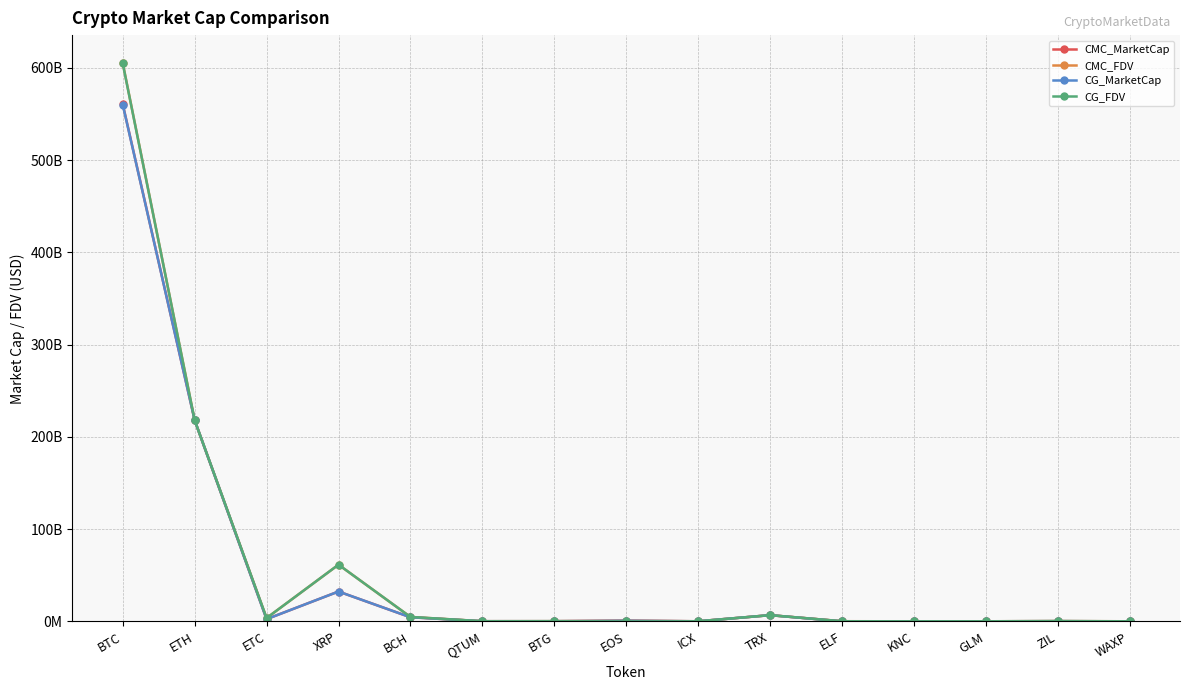

Reading left to right, transcribe all the data shown in this chart.

CMC_MarketCap: 560719878970.9	218075515577.9	2502961406.6	32457152553.2	4541340680.8	263319567.0	271212964.4	787220979.1	197711268.9	6831627540.8	174444540.1	109865152.1	198604115.7	315547846.6	163204924.2
CMC_FDV: 605383704990.9	218075515577.9	3704303205.7	61540312718.1	4898240162.5	271027836.9	325196819.7	787220979.1	197711012.1	6831635408.7	280042886.9	162636007.9	198604115.7	417609673.1	196999470.6
CG_MarketCap: 560265204506.0	218138684643.0	2501710715.0	32470881225.0	4542371316.0	263234032.0	272716146.0	798740888.0	197806040.0	6829340248.0	129348824.0	117475006.0	199452924.0	334138767.0	163932061.0
CG_FDV: 604891445342.0	218138684643.0	3702596529.0	61566342936.0	4899343956.0	270901437.0	326999196.0	0.0	200006508.0	6829363525.0	246736535.0	163145716.0	199452924.0	416776499.0	185264865.0